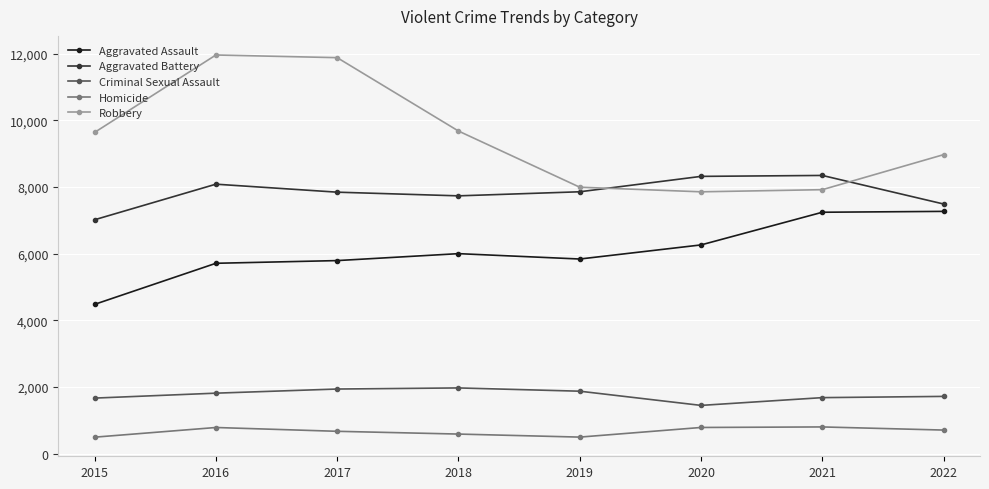

At how many categories does at least one series exceed 1066?

8